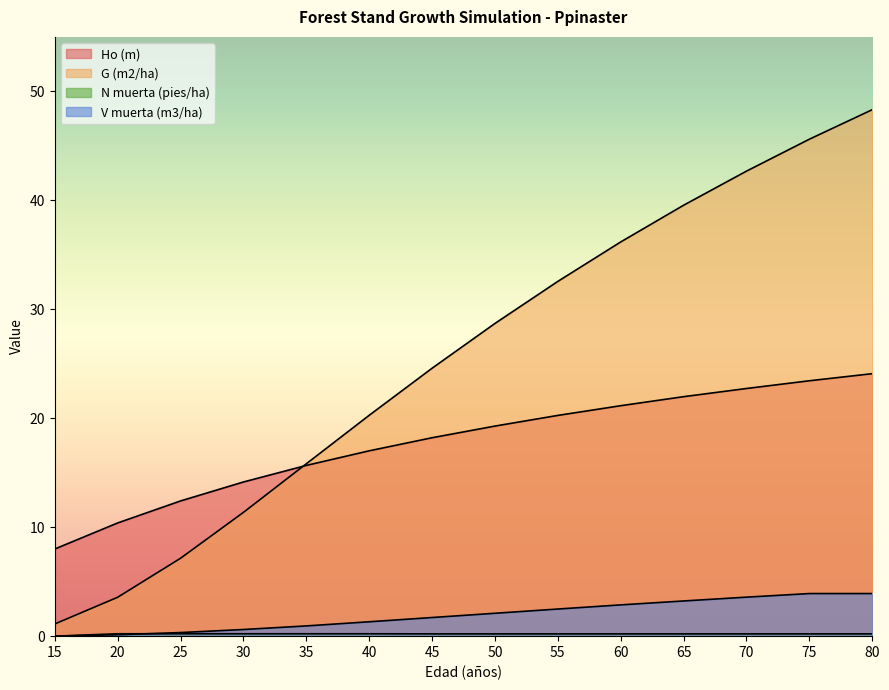

Reading left to right, extract all data points from this chart.

Ho (m): 15=8.0	20=10.4	25=12.4	30=14.2	35=15.7	40=17.0	45=18.2	50=19.3	55=20.3	60=21.1	65=22.0	70=22.7	75=23.4	80=24.1
G (m2/ha): 15=1.1	20=3.6	25=7.2	30=11.4	35=15.8	40=20.3	45=24.6	50=28.7	55=32.6	60=36.2	65=39.5	70=42.7	75=45.6	80=48.3
N muerta (pies/ha): 15=0.0	20=0.2	25=0.2	30=0.2	35=0.2	40=0.2	45=0.2	50=0.2	55=0.2	60=0.2	65=0.2	70=0.2	75=0.2	80=0.2
V muerta (m3/ha): 15=0.0	20=0.1	25=0.3	30=0.6	35=0.9	40=1.3	45=1.7	50=2.1	55=2.5	60=2.9	65=3.2	70=3.6	75=3.9	80=3.9